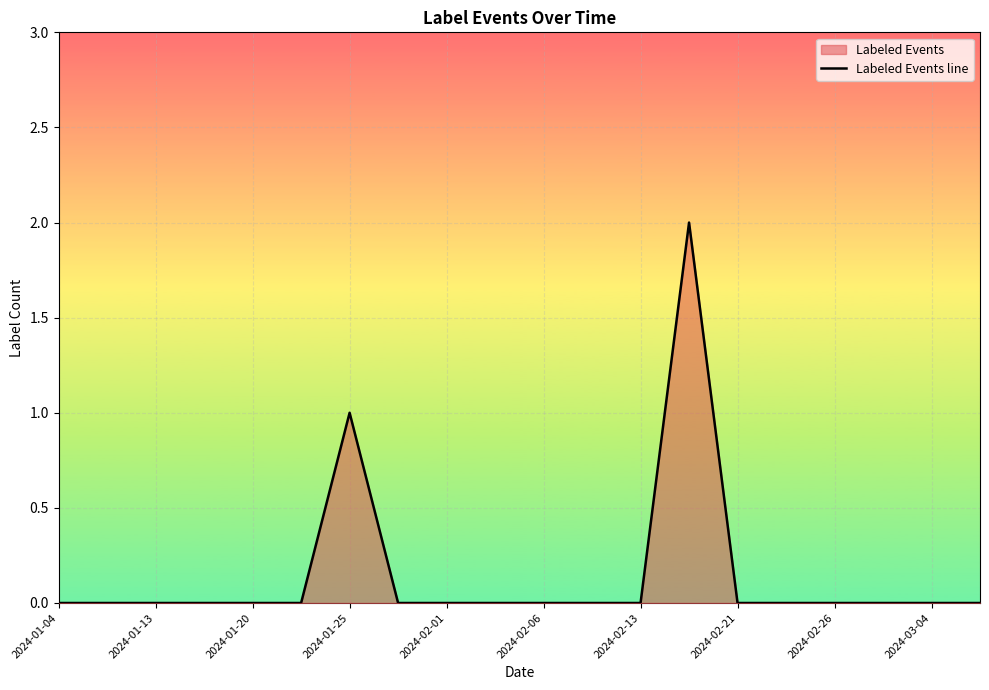

The value at 2024-02-06 is 0. True or false?

True